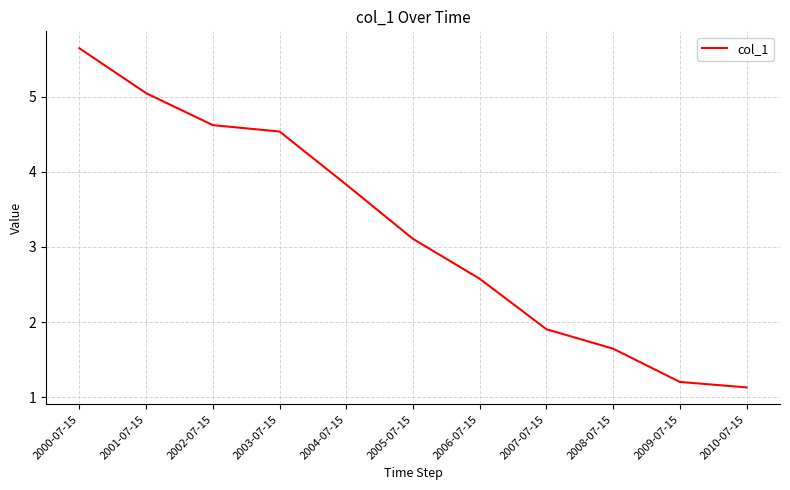

True or false: the data has more than 0 interior local peaks.

False